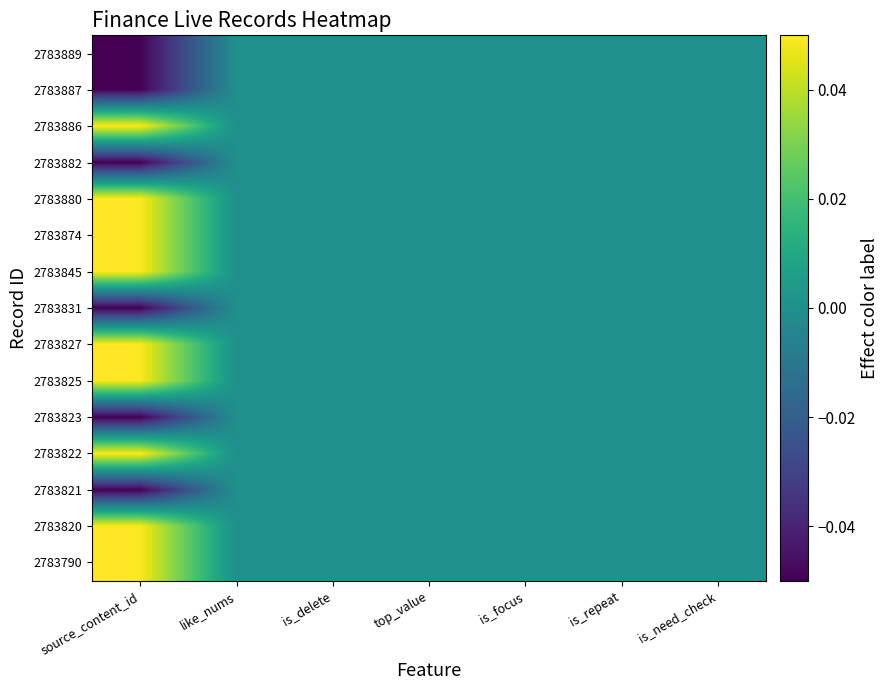

Reading right to left, extract all data points from this chart.

2783889: is_need_check=0.0	is_repeat=0.0	is_focus=0.0	top_value=0.0	is_delete=0.0	like_nums=0.0	source_content_id=-0.1
2783887: is_need_check=0.0	is_repeat=0.0	is_focus=0.0	top_value=0.0	is_delete=0.0	like_nums=0.0	source_content_id=-0.1
2783886: is_need_check=0.0	is_repeat=0.0	is_focus=0.0	top_value=0.0	is_delete=0.0	like_nums=0.0	source_content_id=0.1
2783882: is_need_check=0.0	is_repeat=0.0	is_focus=0.0	top_value=0.0	is_delete=0.0	like_nums=0.0	source_content_id=-0.1
2783880: is_need_check=0.0	is_repeat=0.0	is_focus=0.0	top_value=0.0	is_delete=0.0	like_nums=0.0	source_content_id=0.0
2783874: is_need_check=0.0	is_repeat=0.0	is_focus=0.0	top_value=0.0	is_delete=0.0	like_nums=0.0	source_content_id=0.0
2783845: is_need_check=0.0	is_repeat=0.0	is_focus=0.0	top_value=0.0	is_delete=0.0	like_nums=0.0	source_content_id=0.0
2783831: is_need_check=0.0	is_repeat=0.0	is_focus=0.0	top_value=0.0	is_delete=0.0	like_nums=0.0	source_content_id=-0.1
2783827: is_need_check=0.0	is_repeat=0.0	is_focus=0.0	top_value=0.0	is_delete=0.0	like_nums=0.0	source_content_id=0.0
2783825: is_need_check=0.0	is_repeat=0.0	is_focus=0.0	top_value=0.0	is_delete=0.0	like_nums=0.0	source_content_id=0.0
2783823: is_need_check=0.0	is_repeat=0.0	is_focus=0.0	top_value=0.0	is_delete=0.0	like_nums=0.0	source_content_id=-0.1
2783822: is_need_check=0.0	is_repeat=0.0	is_focus=0.0	top_value=0.0	is_delete=0.0	like_nums=0.0	source_content_id=0.0
2783821: is_need_check=0.0	is_repeat=0.0	is_focus=0.0	top_value=0.0	is_delete=0.0	like_nums=0.0	source_content_id=-0.1
2783820: is_need_check=0.0	is_repeat=0.0	is_focus=0.0	top_value=0.0	is_delete=0.0	like_nums=0.0	source_content_id=0.0
2783790: is_need_check=0.0	is_repeat=0.0	is_focus=0.0	top_value=0.0	is_delete=0.0	like_nums=0.0	source_content_id=0.0